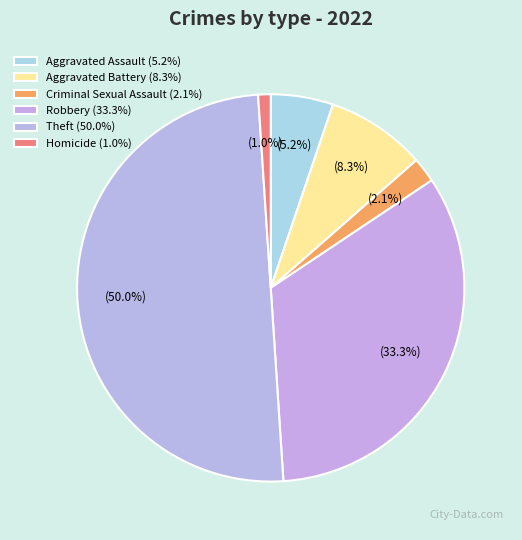

How much of the chart is everything except Criminal Sexual Assault?

97.9%